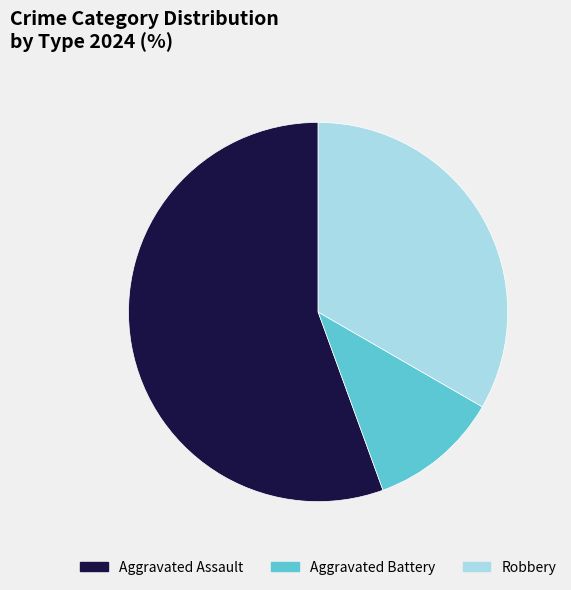

Rank the categories by value from lowest to highest.

Aggravated Battery, Robbery, Aggravated Assault